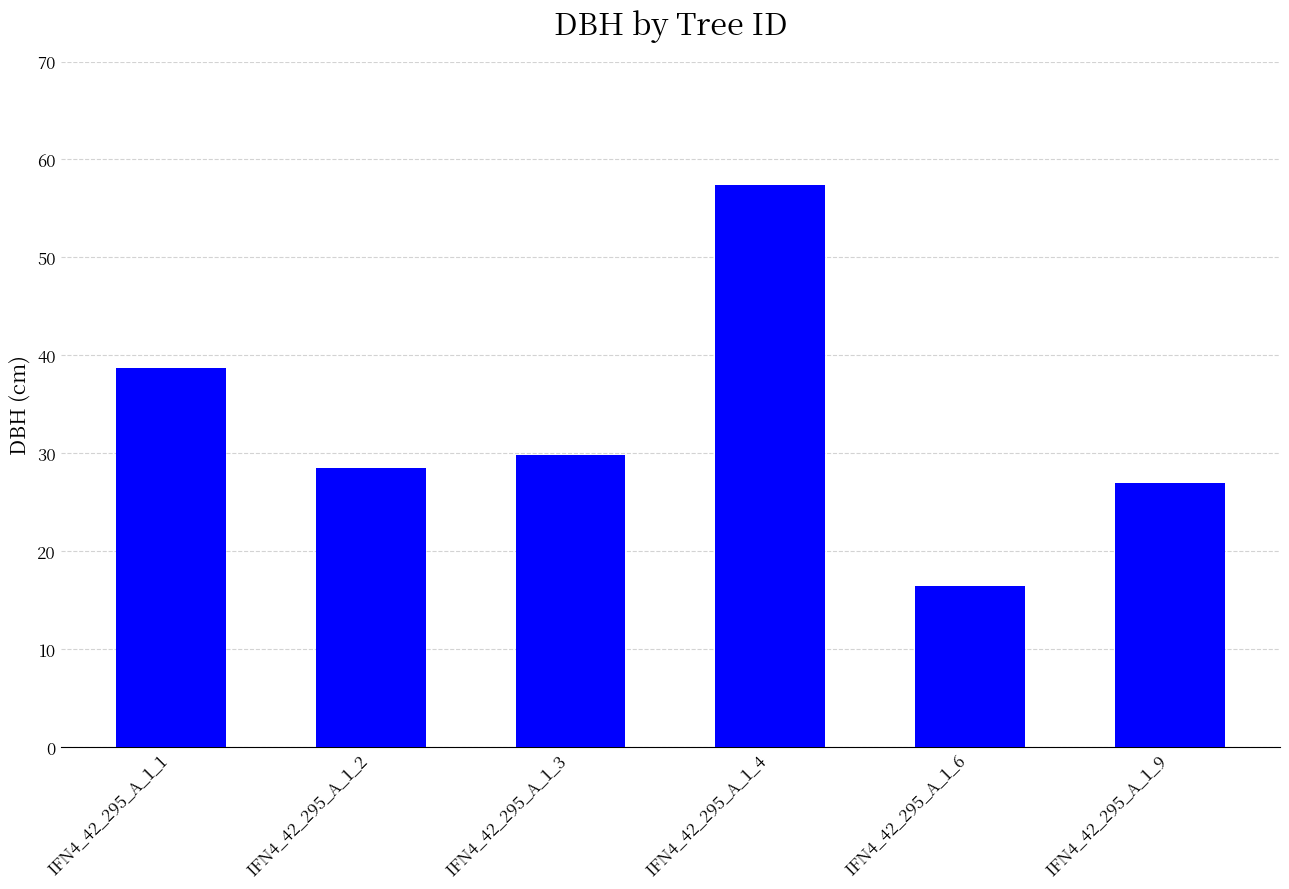

True or false: the data shows 28.5 at IFN4_42_295_A_1_2.

True